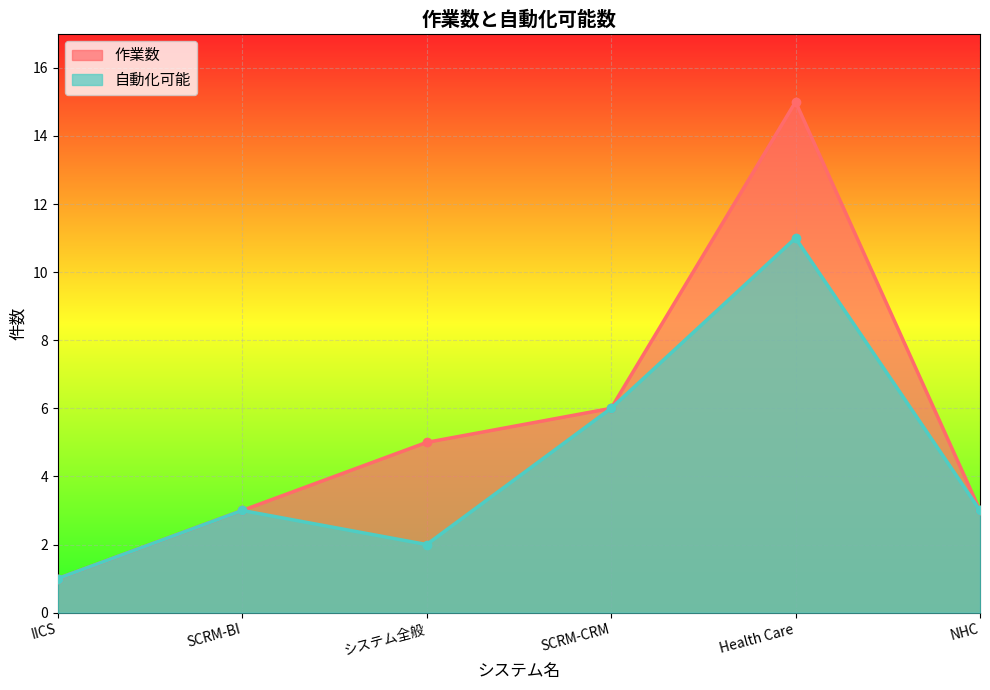

What is the spread (max minus min) of values at Health Care?

4